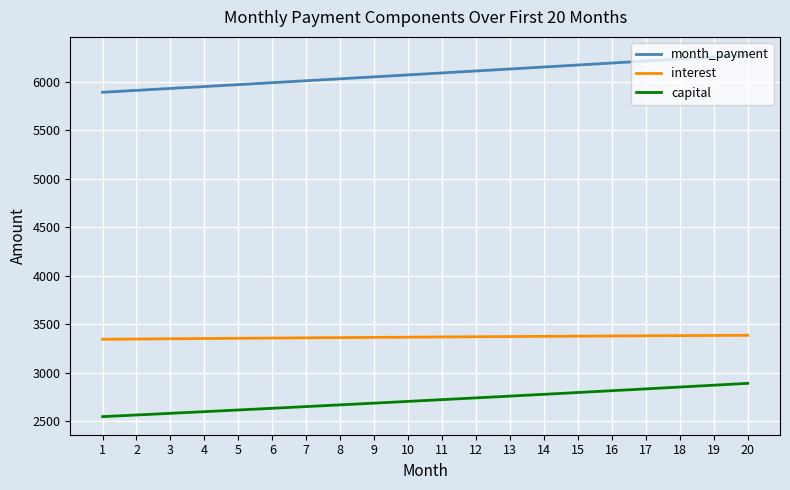

True or false: month_payment and capital intersect in this chart.

False